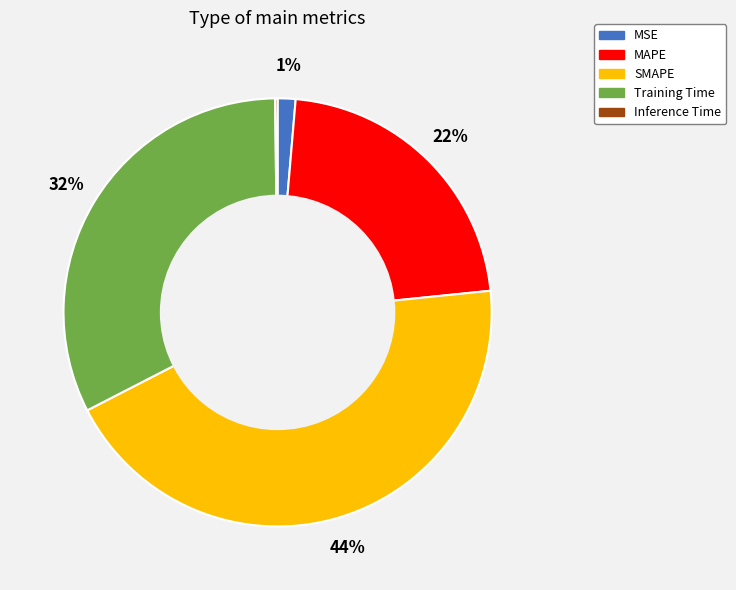

What is the ratio of the value at SMAPE to the value at Training Time?

1.4